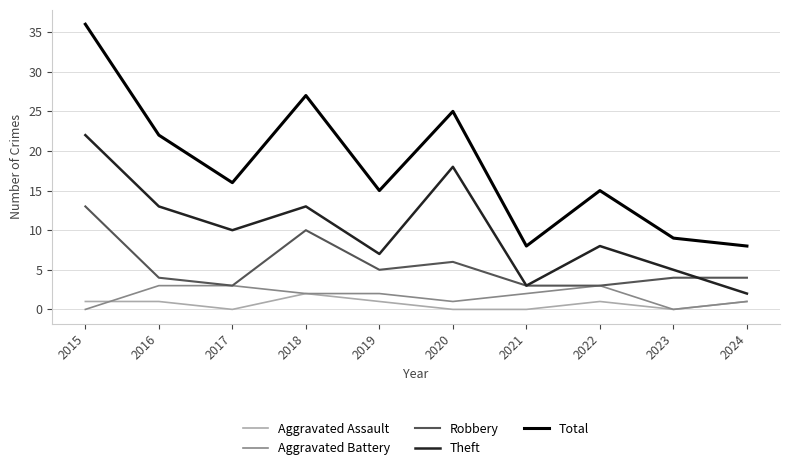

The value of Robbery at 2023 is 4. True or false?

True